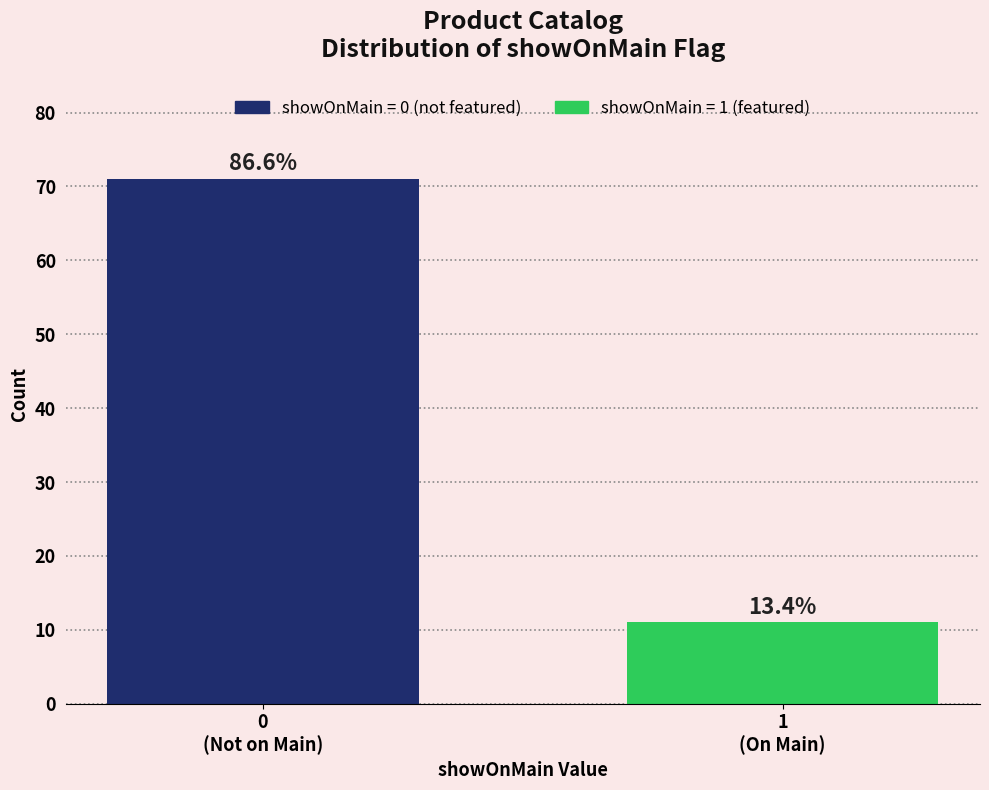

How many bars are there in total?

2